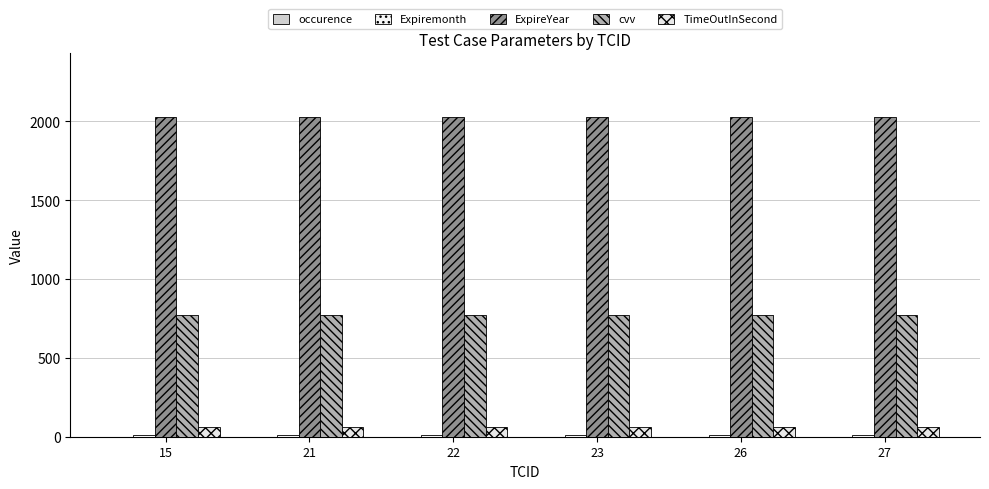

What is the sum of the ExpireYear values at 23 and 22?

4052